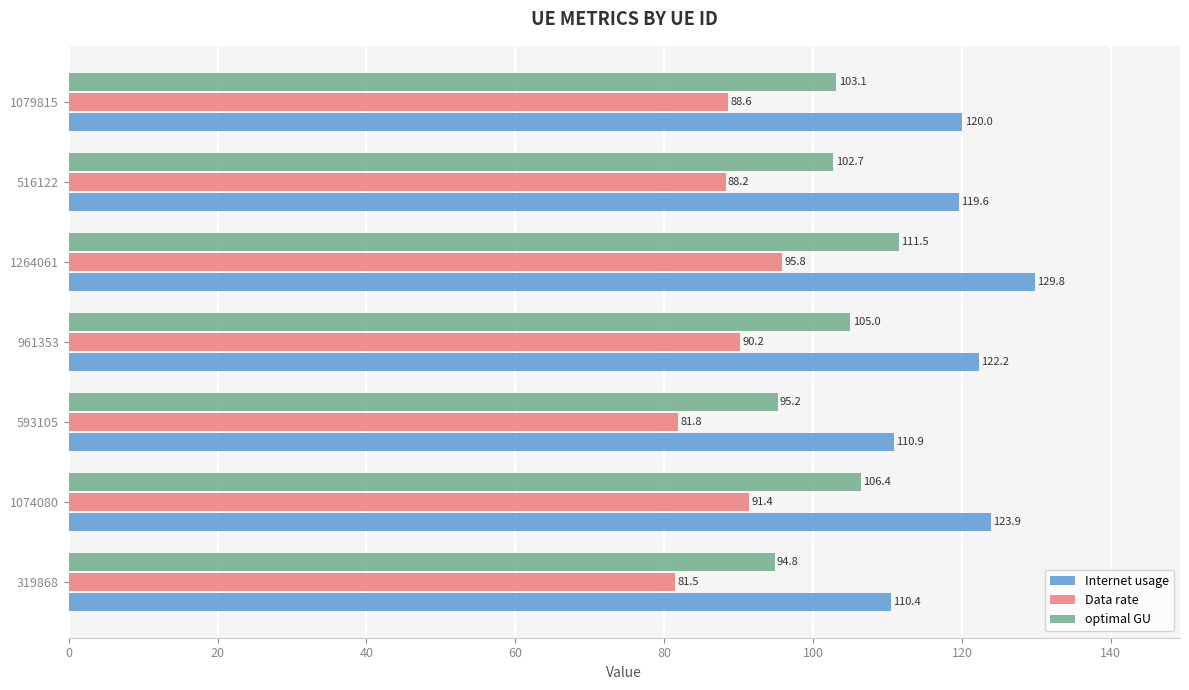

What is the average value of the optimal GU series?

102.7